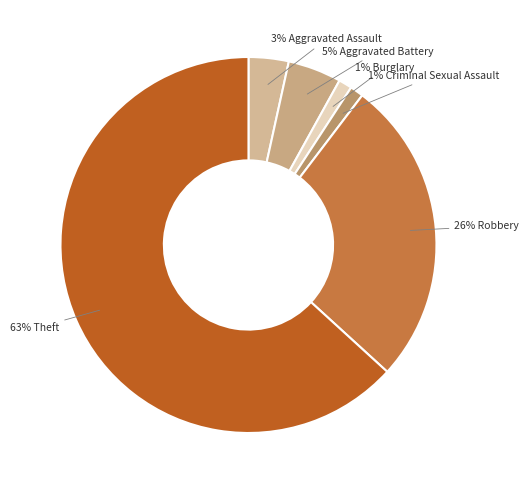

Count the number of slices in the pie.

6